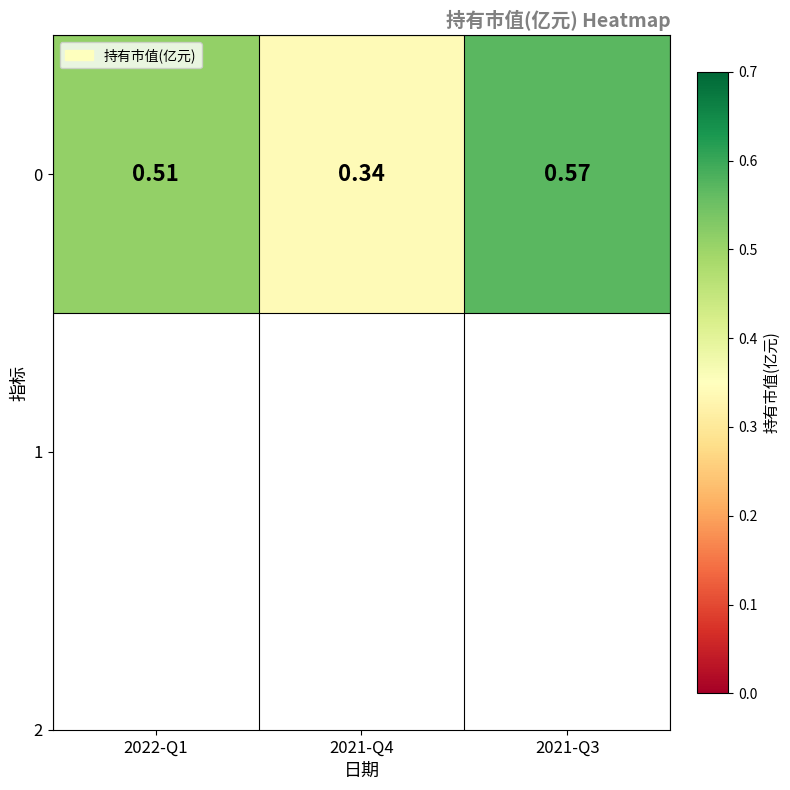

True or false: the data shows 0.2 at 2021-Q4.

False